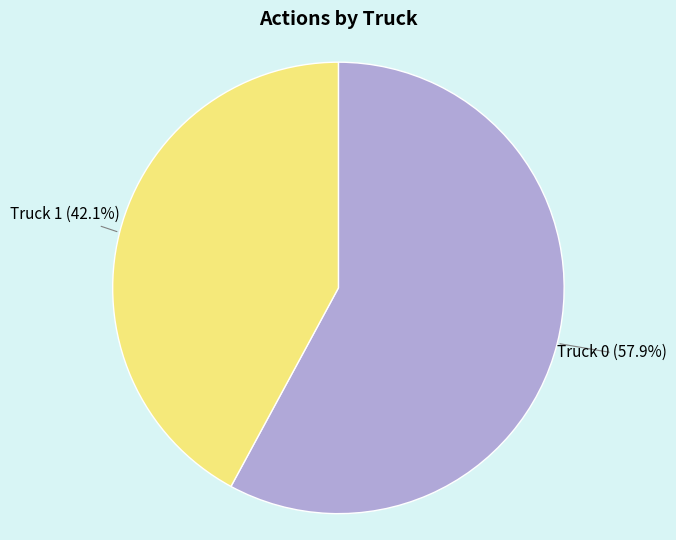

Which slice is the smallest?

Truck 1